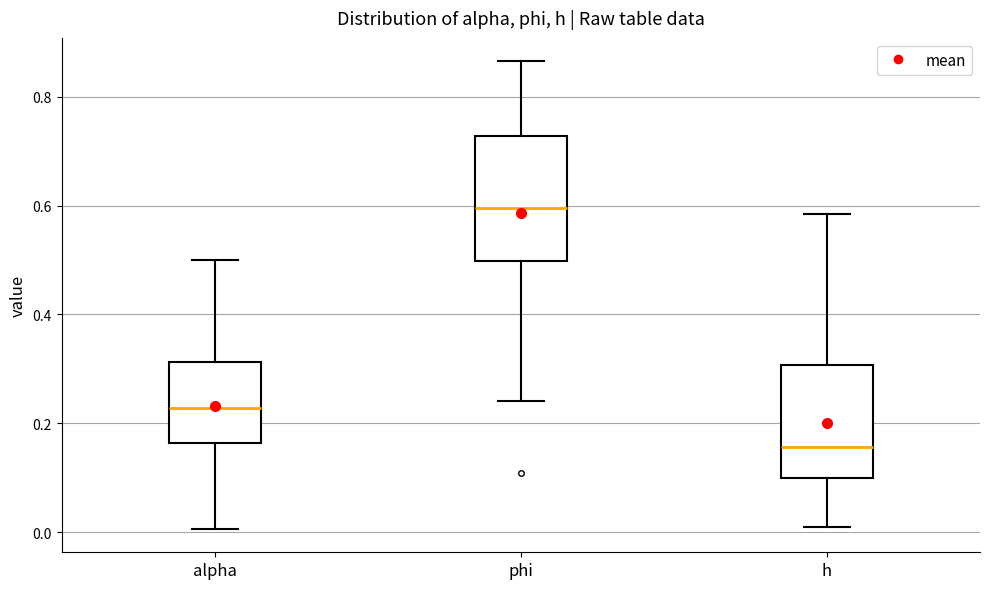

Where is the upper edge of the box for h on the y-axis? The values are not printed on the chart, so give them approximately, as read against the axis.

0.30